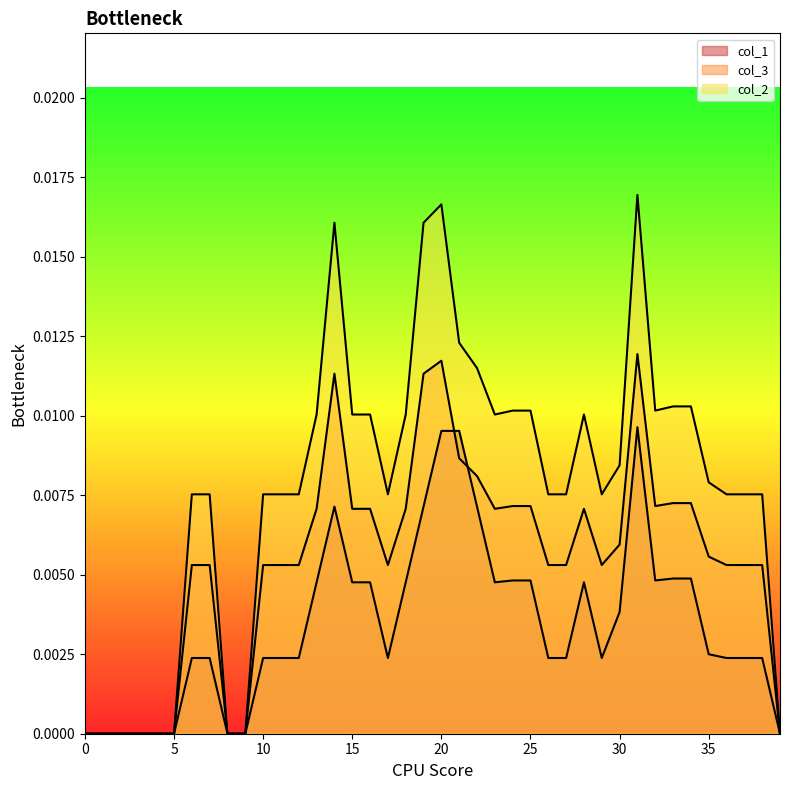

Count the number of data series in this chart.

3